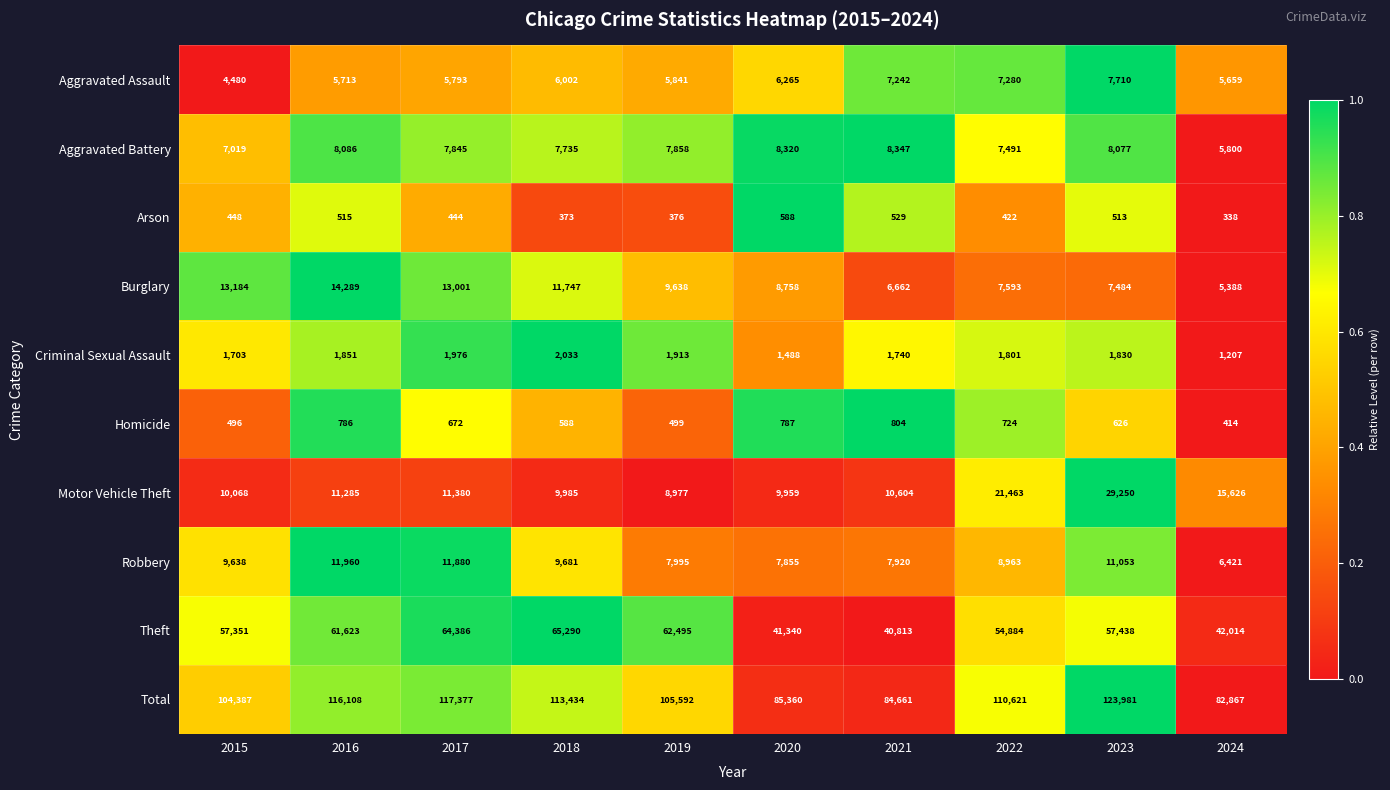

List the series in order of their peak value, lowest first.

Arson, Homicide, Criminal Sexual Assault, Aggravated Assault, Aggravated Battery, Robbery, Burglary, Motor Vehicle Theft, Theft, Total